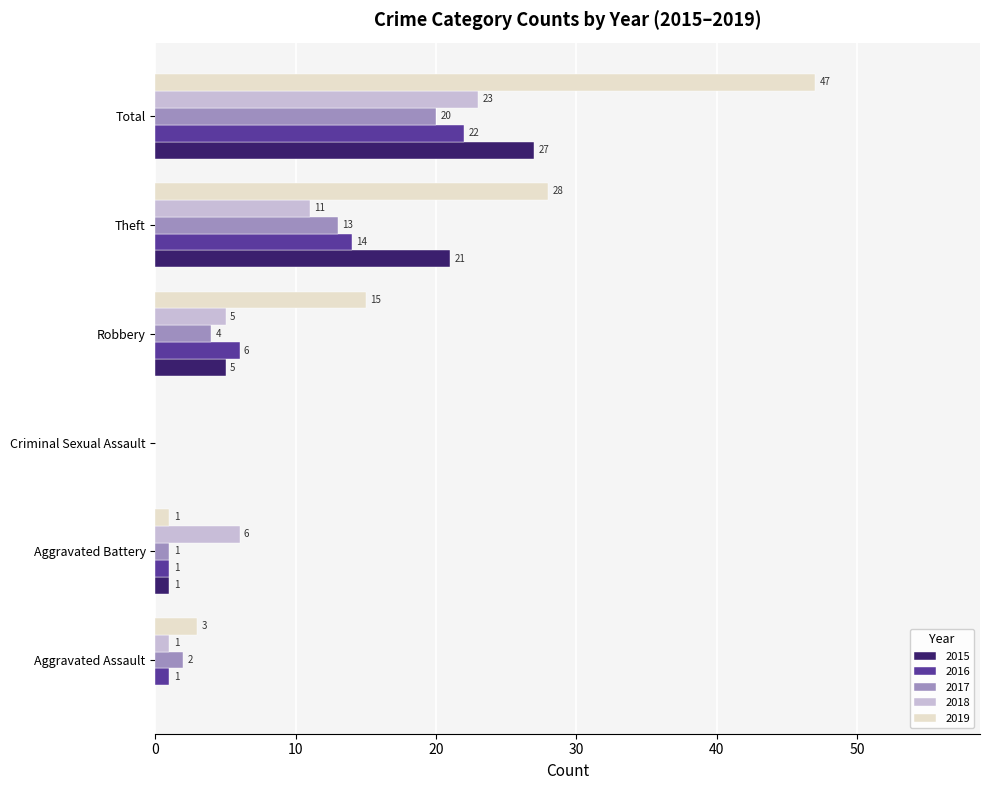

Where is 2015 nearest to the value 13?

Robbery